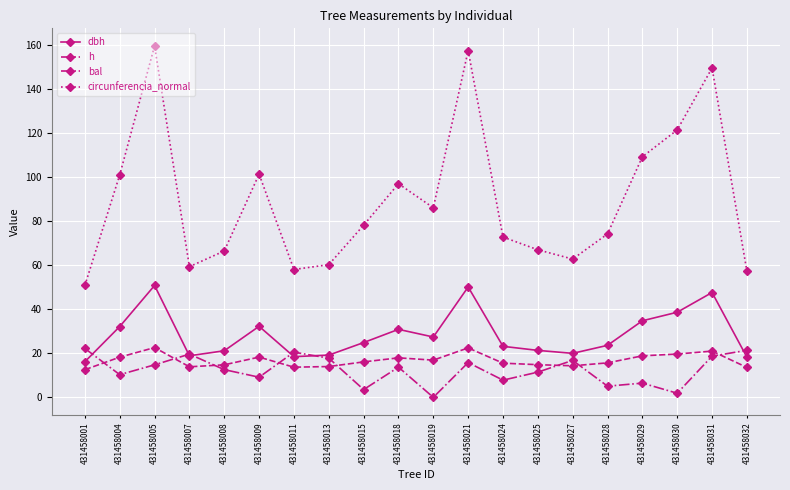

Rank the series at 431458009 from lowest to highest value.

bal, h, dbh, circunferencia_normal